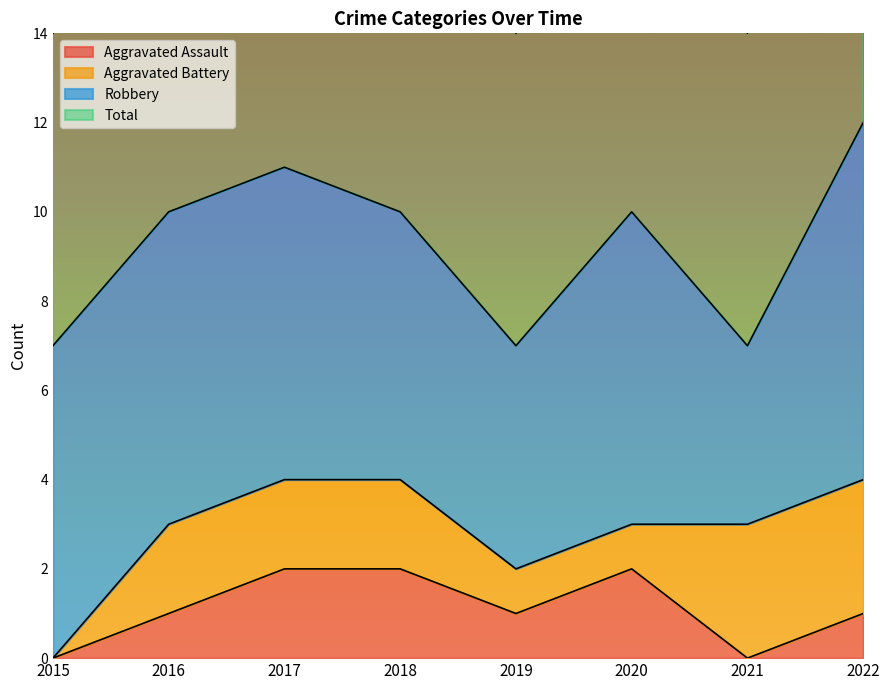

True or false: Total and Aggravated Assault cross at least once.

False